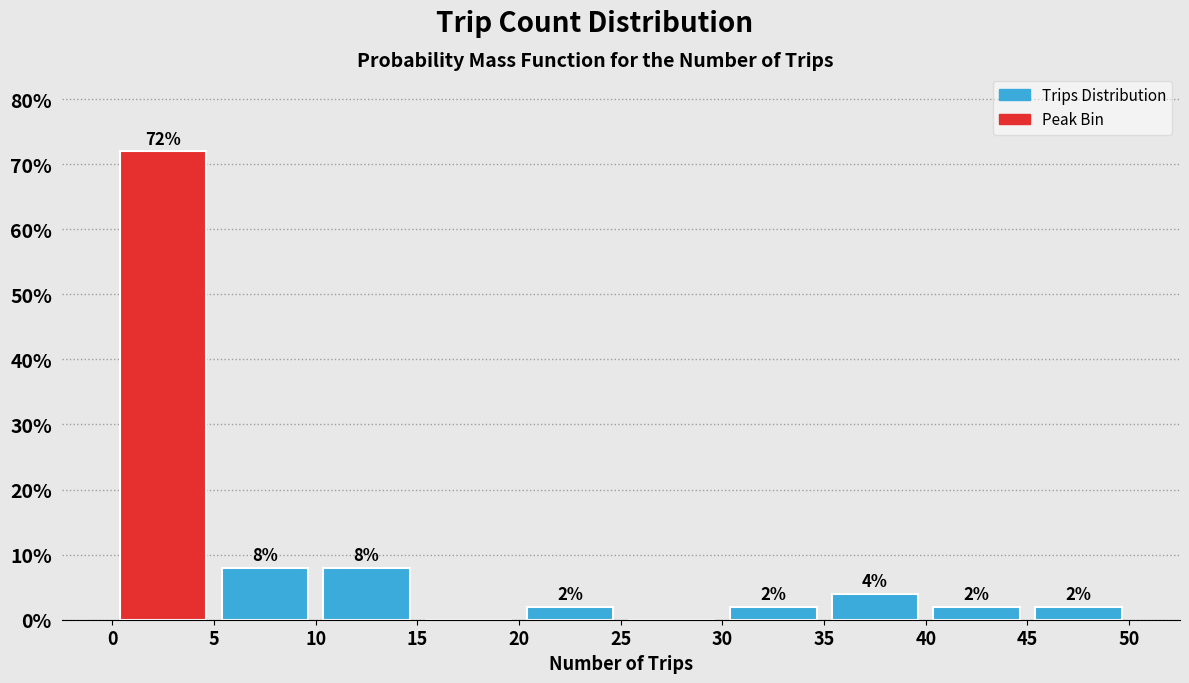

Over which range of the x-axis is the bar tallest?

0 to 5